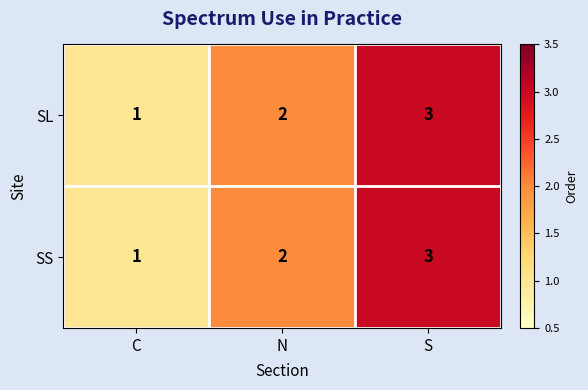

Is it true that SS equals 1 at C?

True